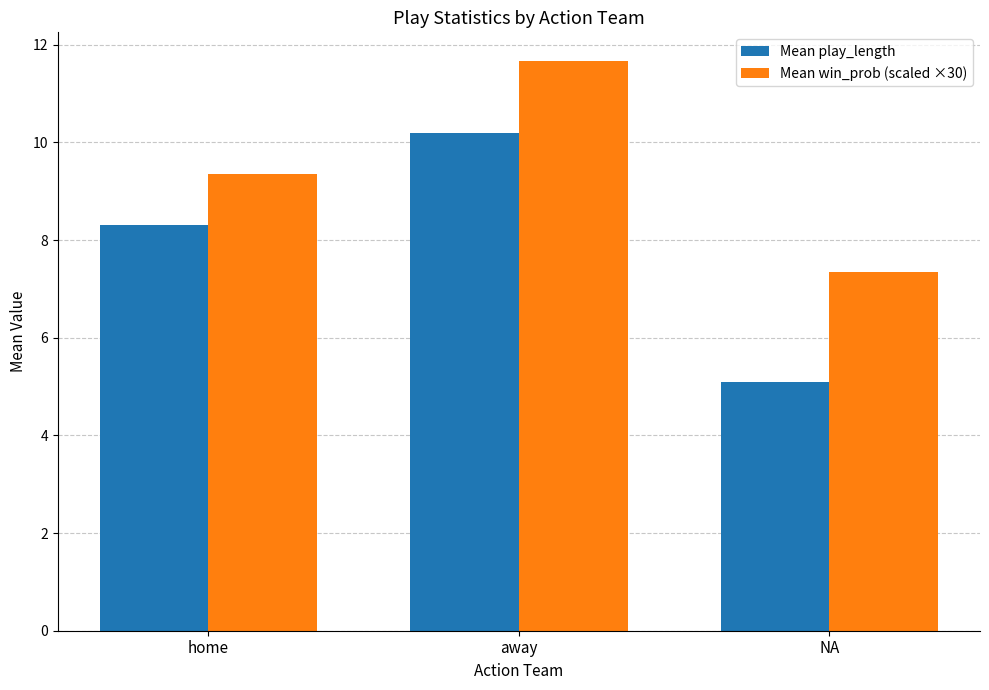

Is it true that Mean win_prob (scaled ×30) equals 11.6 at NA?

False